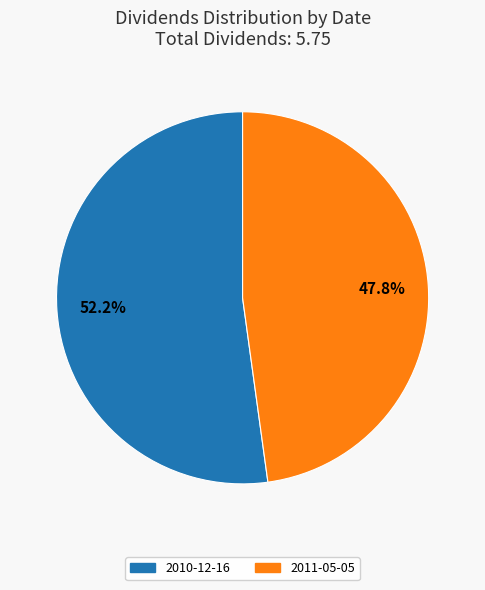

Is the sum of 2011-05-05 and 2010-12-16 greater than half?

Yes